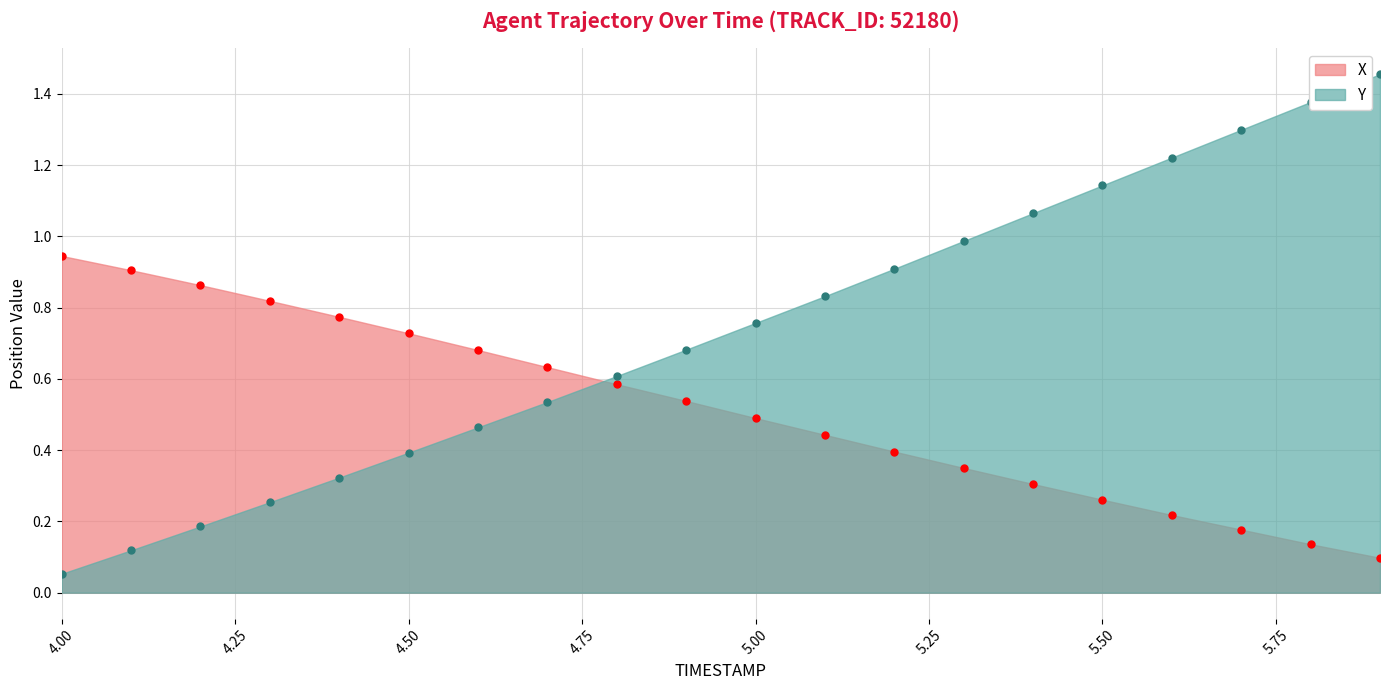

What value does the X series have at 4.6?

0.7